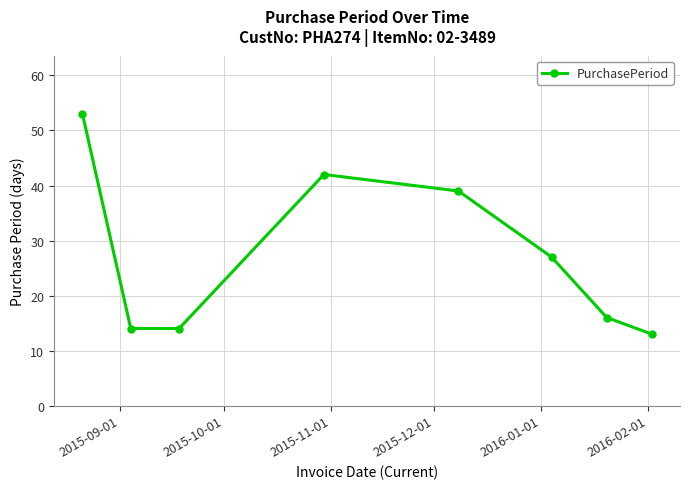

What is the value of the 3rd point from the left?

14